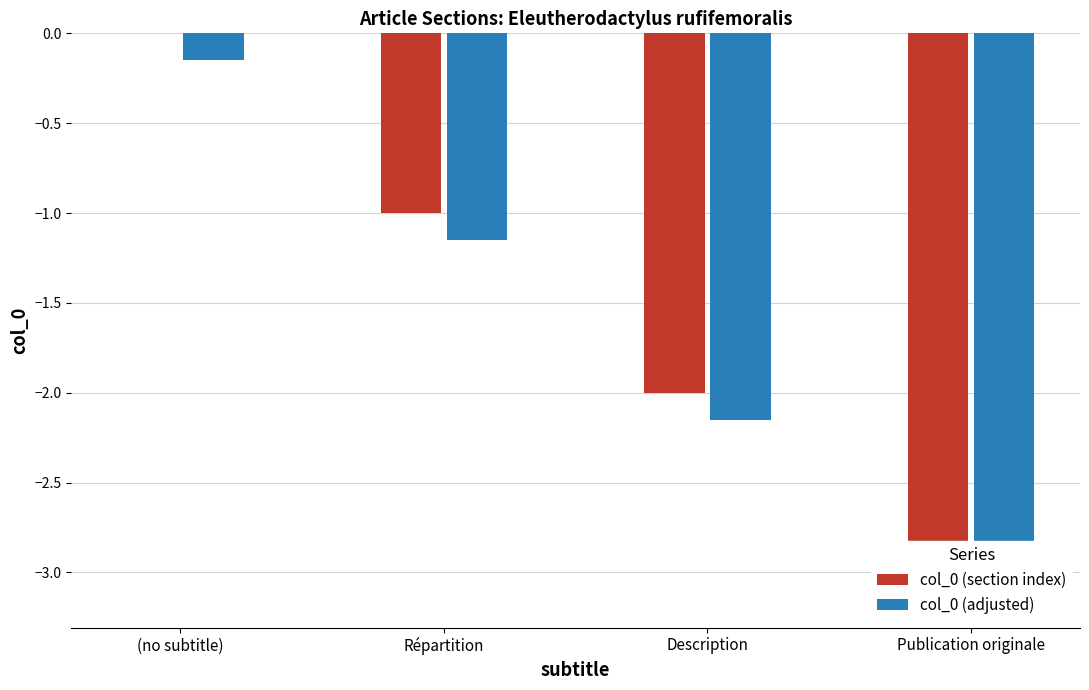

What is the spread (max minus min) of values at Répartition?

0.1